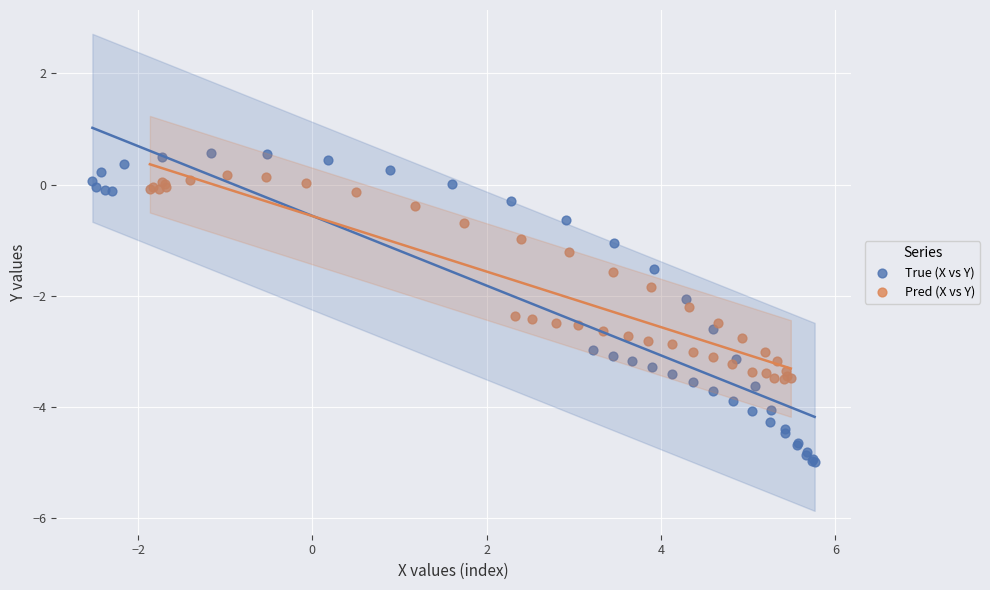

Which series reaches the minimum Y coordinate?

True (X vs Y)